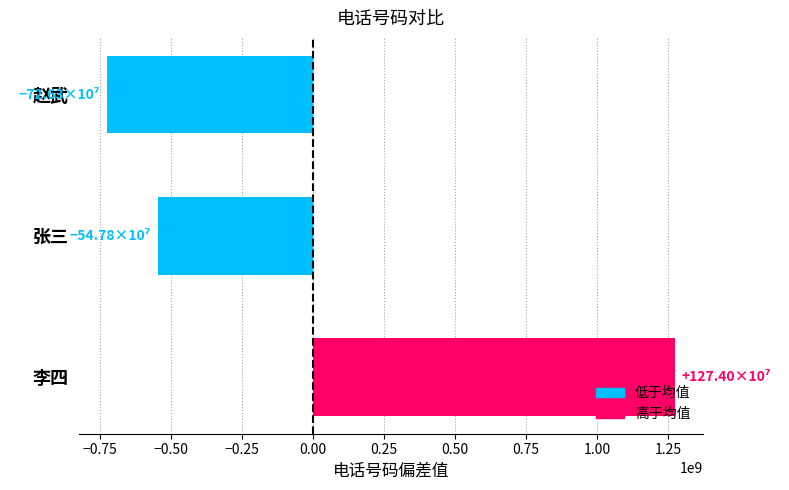

What is the difference between the maximum and minimum values?

2000275911.0